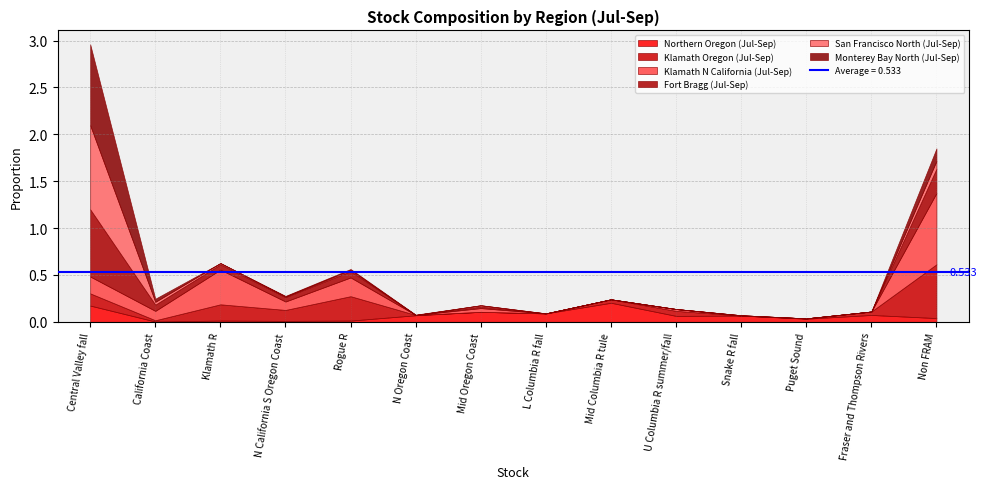

How many interior local valleys does the San Francisco North (Jul-Sep) series have?

2